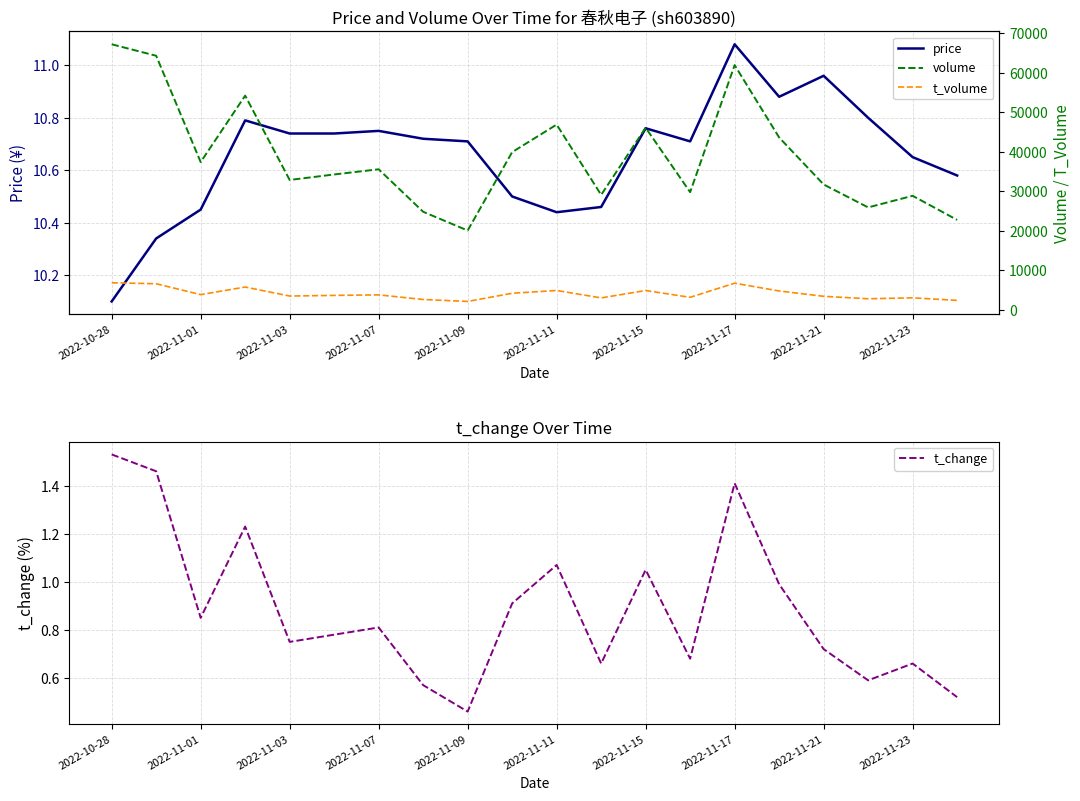

What is the highest value of the t_volume series?

6880.0